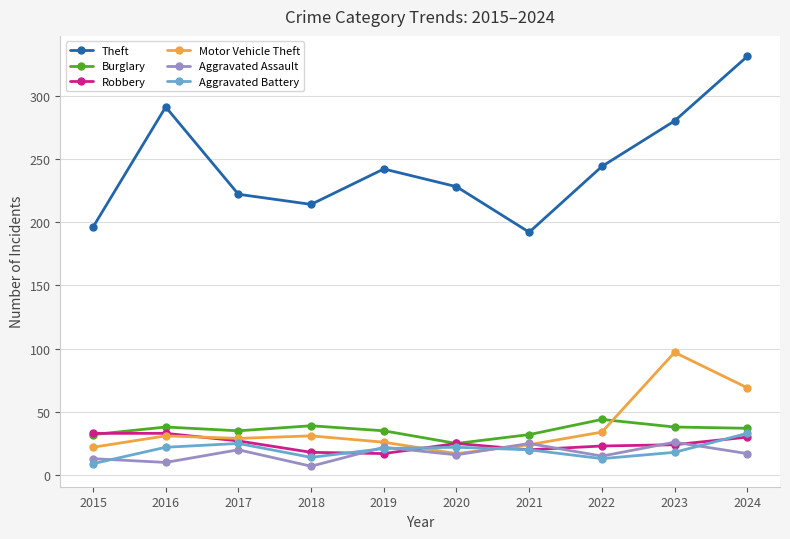

What is the minimum value shown in the chart?

7